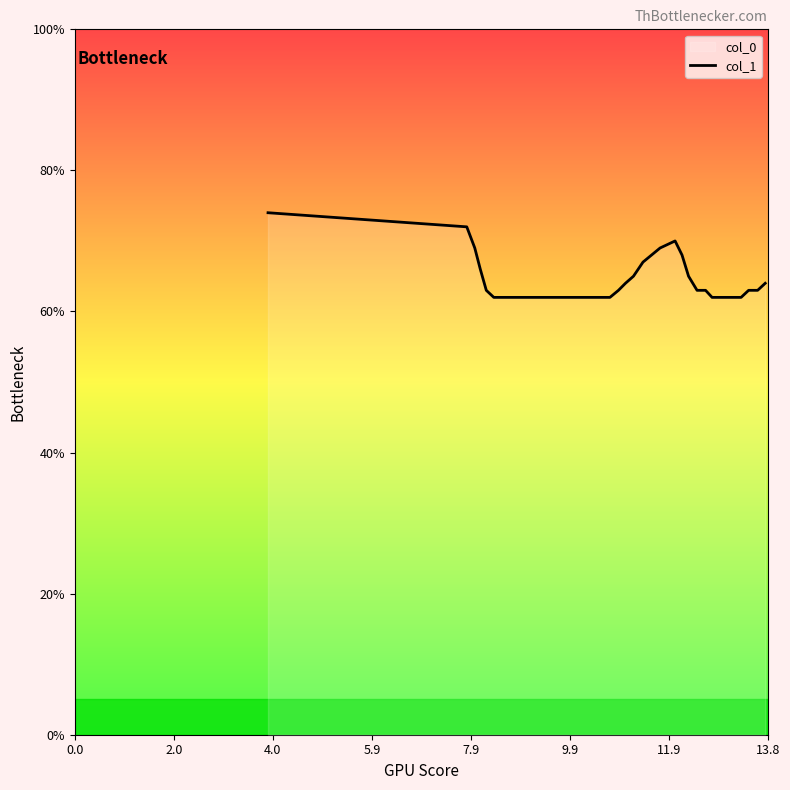

What is the difference between the maximum and second lowest values?

12